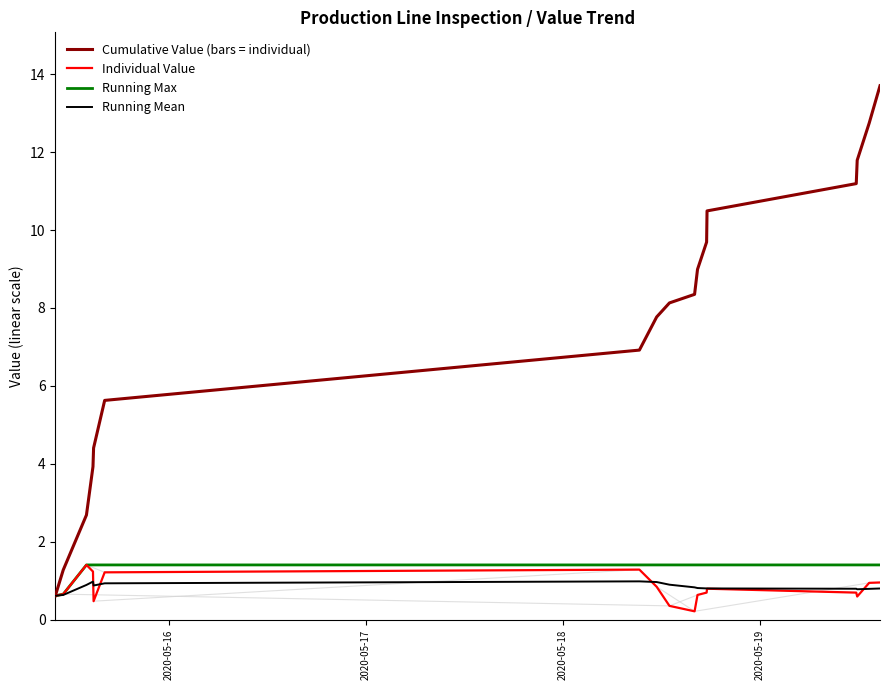

True or false: Running Max has more than 0 points higher than both neighbors.

False